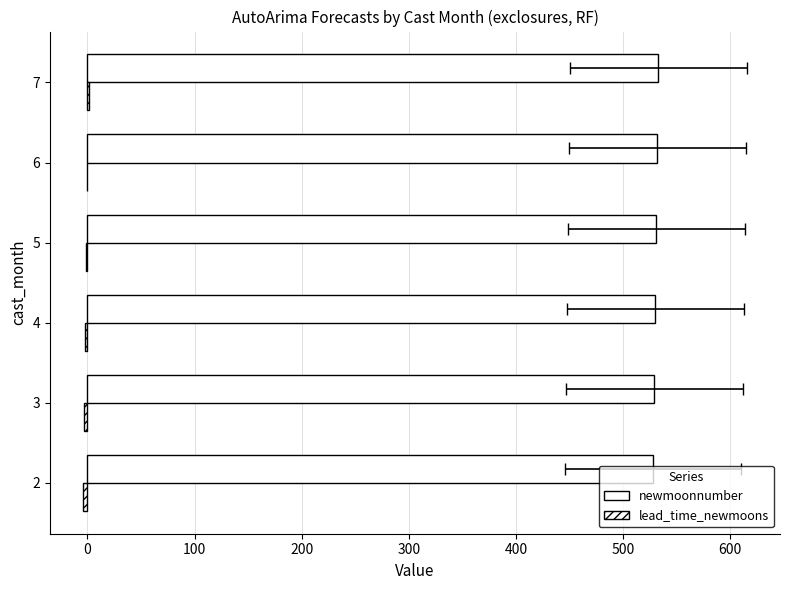

Reading left to right, transcribe all the data shown in this chart.

newmoonnumber: 528	529	530	531	532	533
lead_time_newmoons: -4	-3	-2	-1	0	1